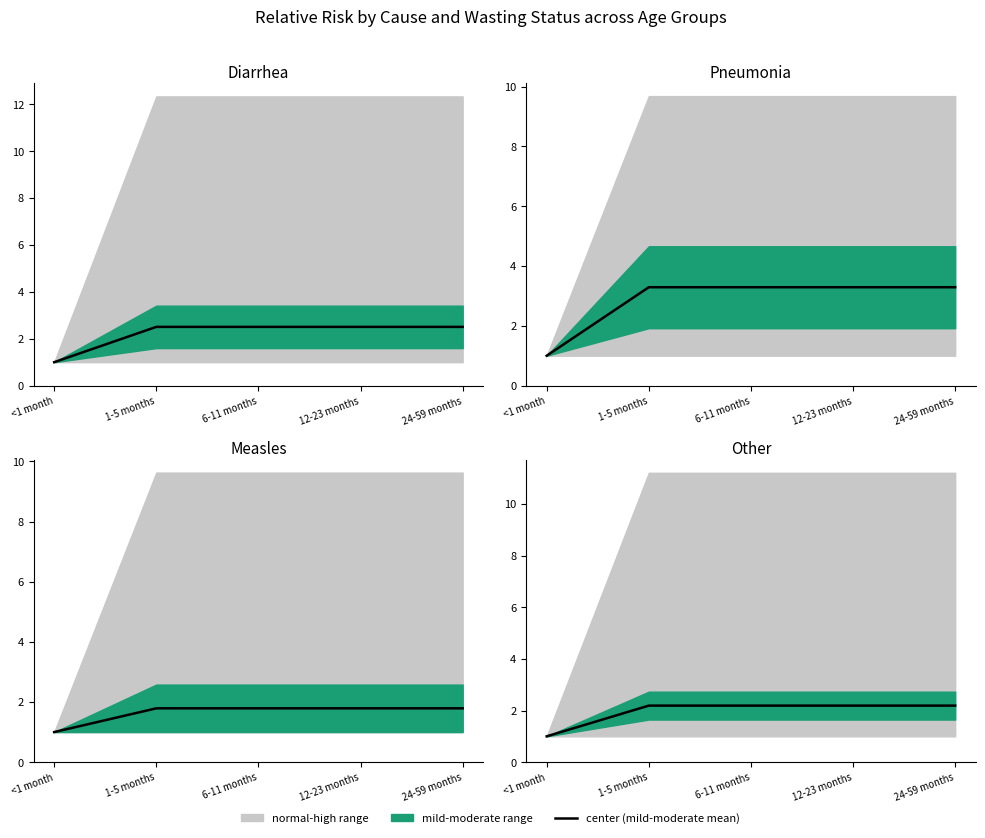

True or false: there are more than 0 points higher than both neighbors.

False